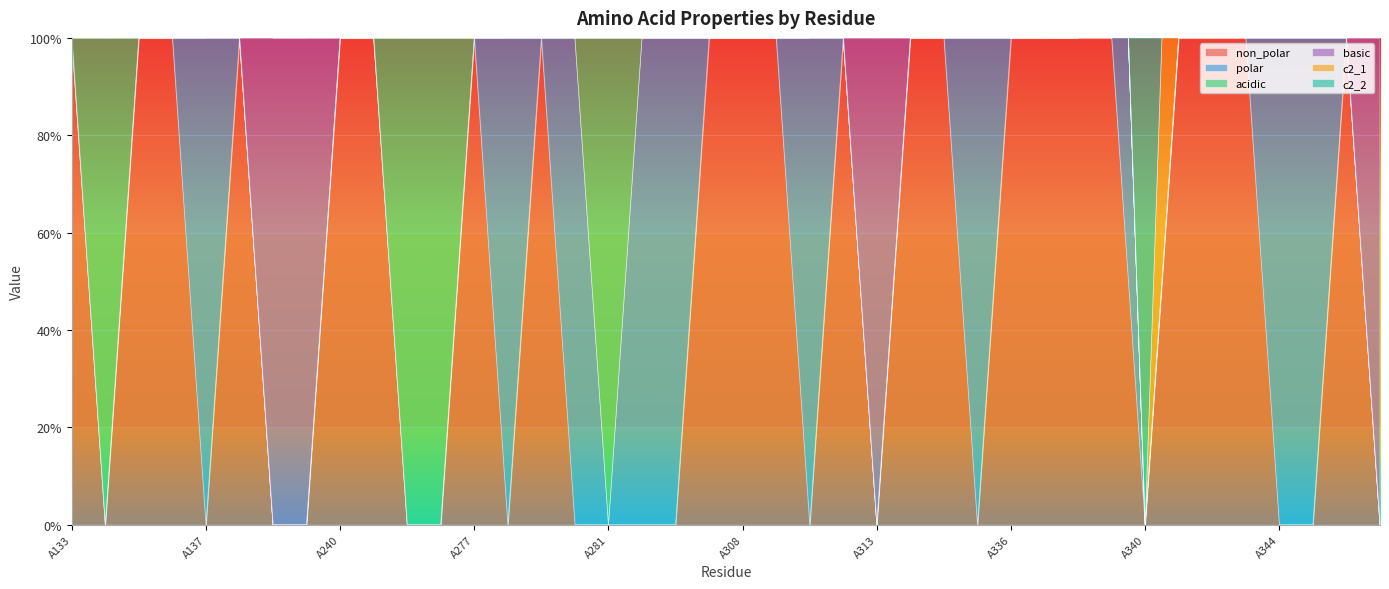

True or false: polar and basic cross at least once.

False